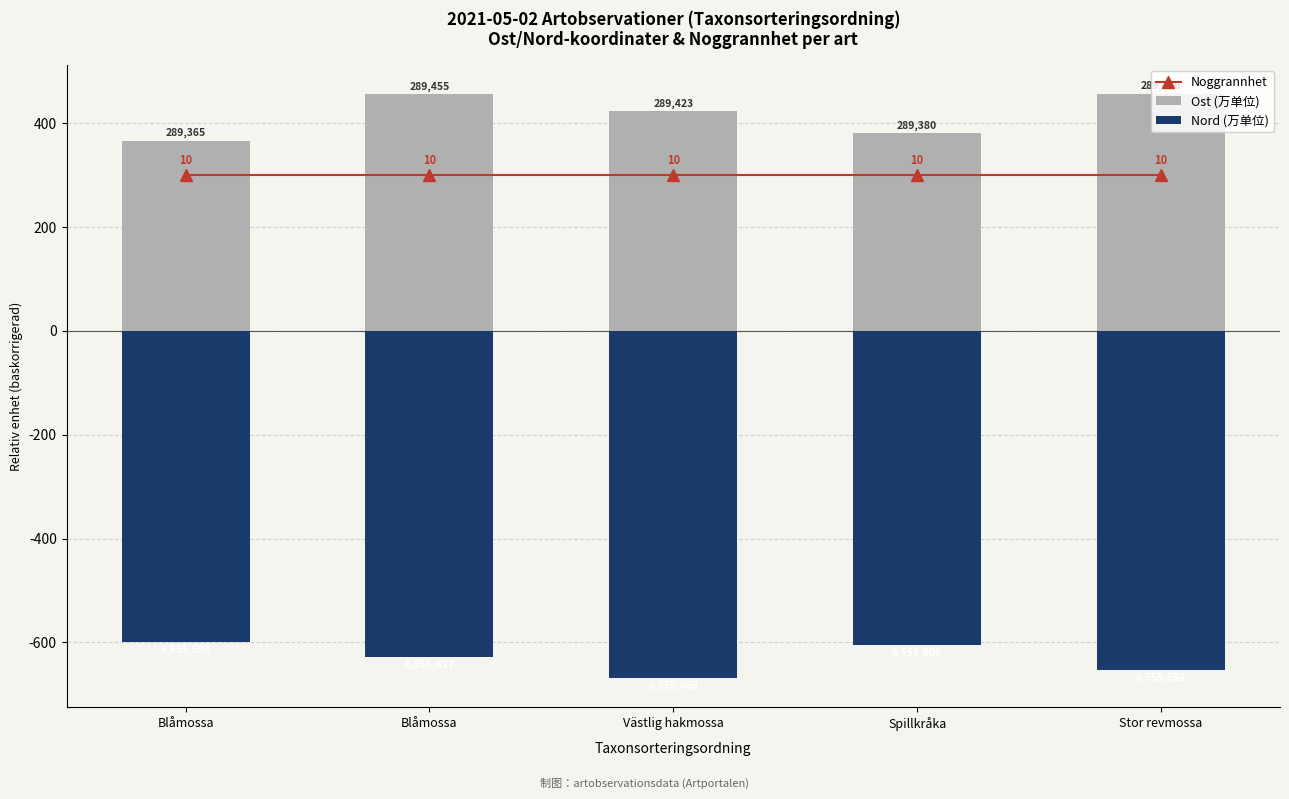

What is the label of the 5th bar from the left?

Stor revmossa